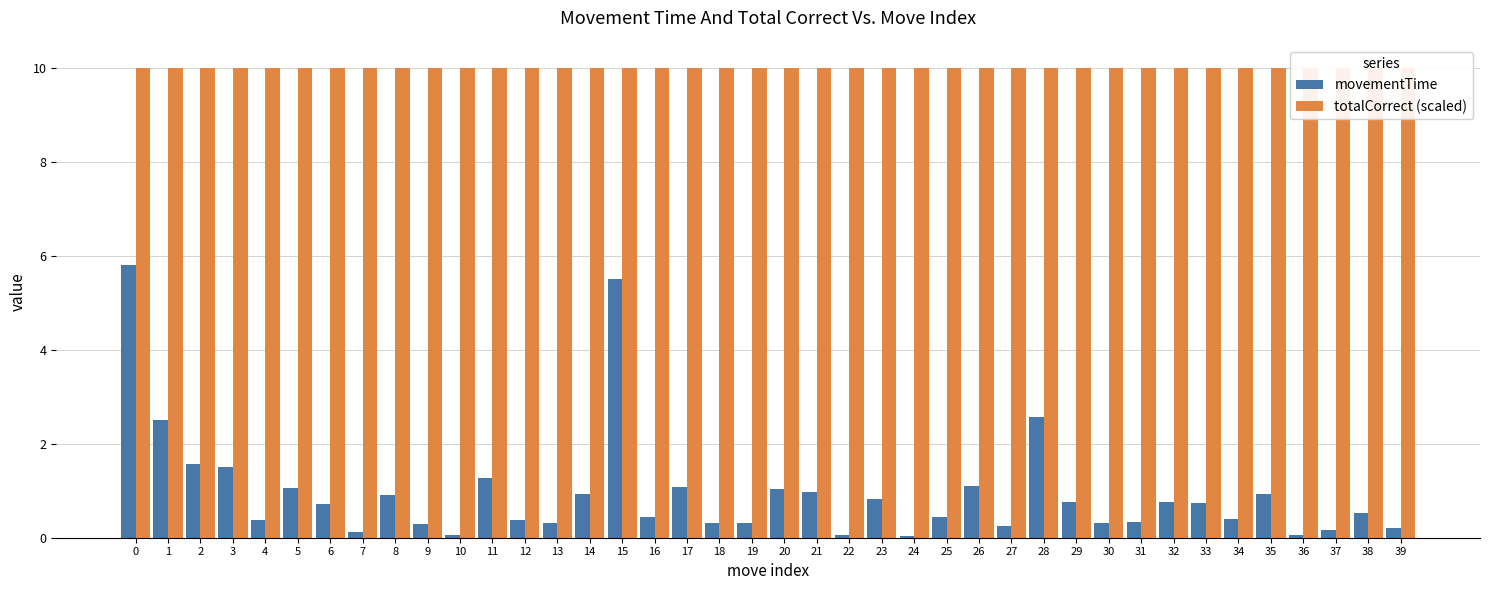

What is the difference between the maximum and minimum values in the movementTime series?

5.8